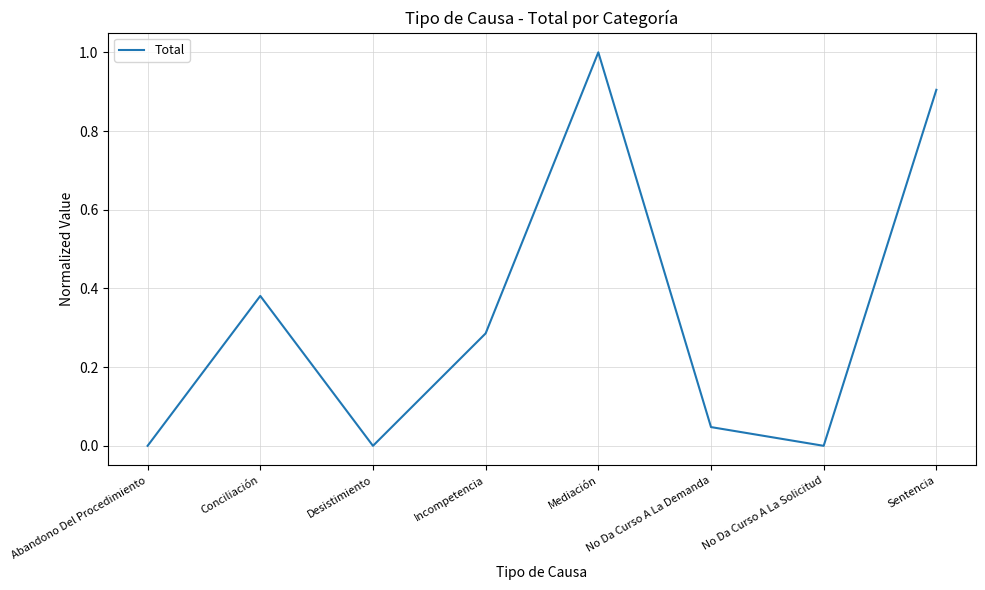

What is the difference between the second highest and minimum values?

0.9